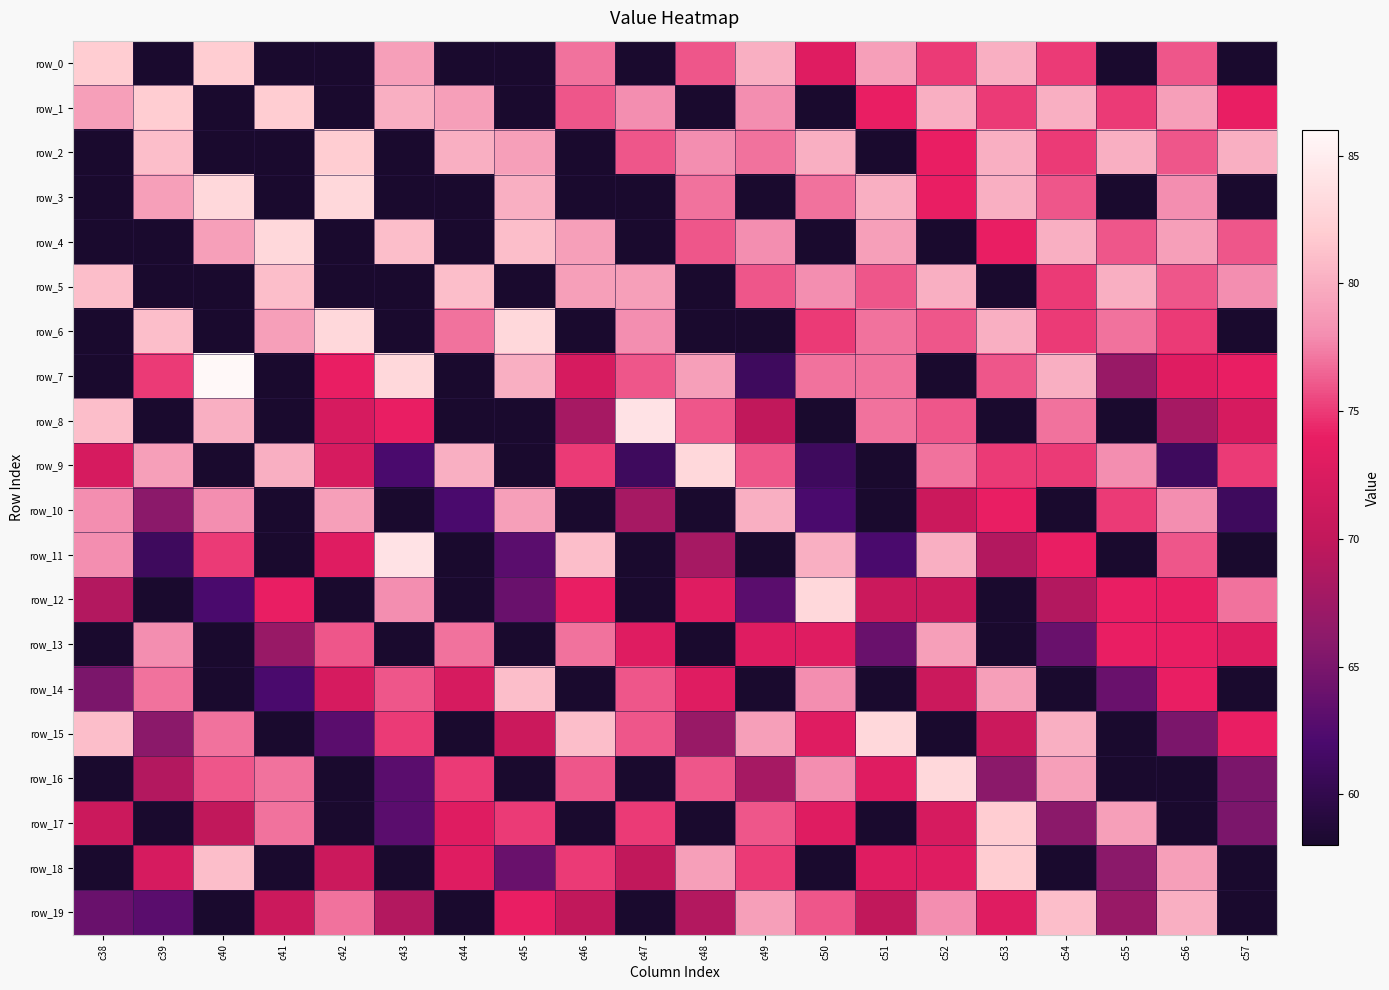

At how many categories does at least one series exceed 58?

20